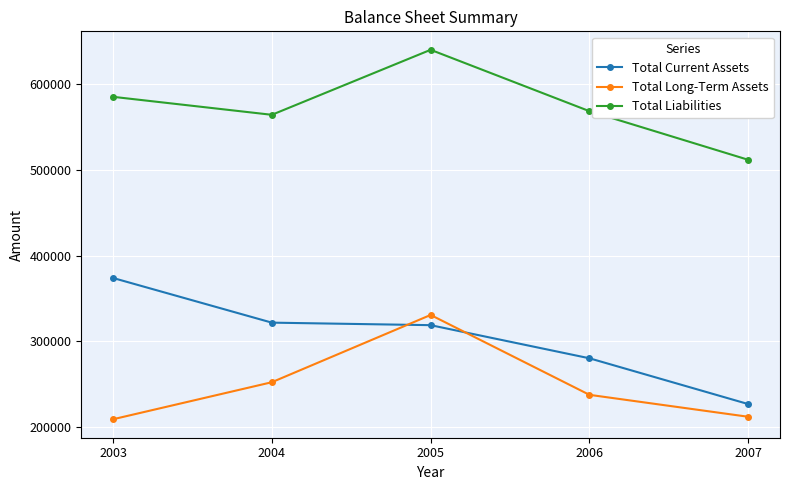

How many lines are shown in the chart?

3